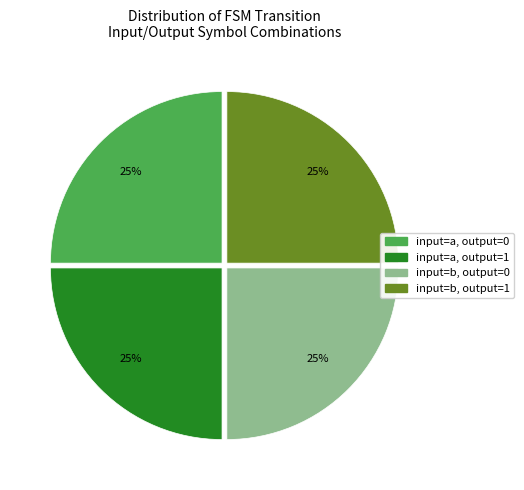

Does input=b, output=1 represent more than half of the total?

No